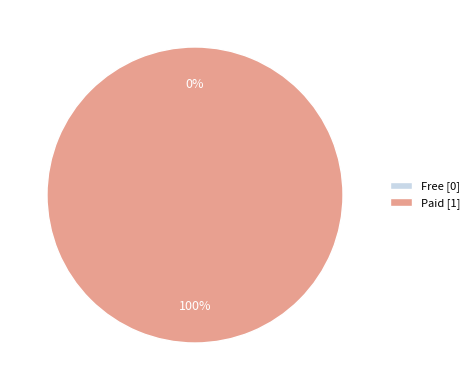

To the nearest percent, what is the average slice percentage?

50%